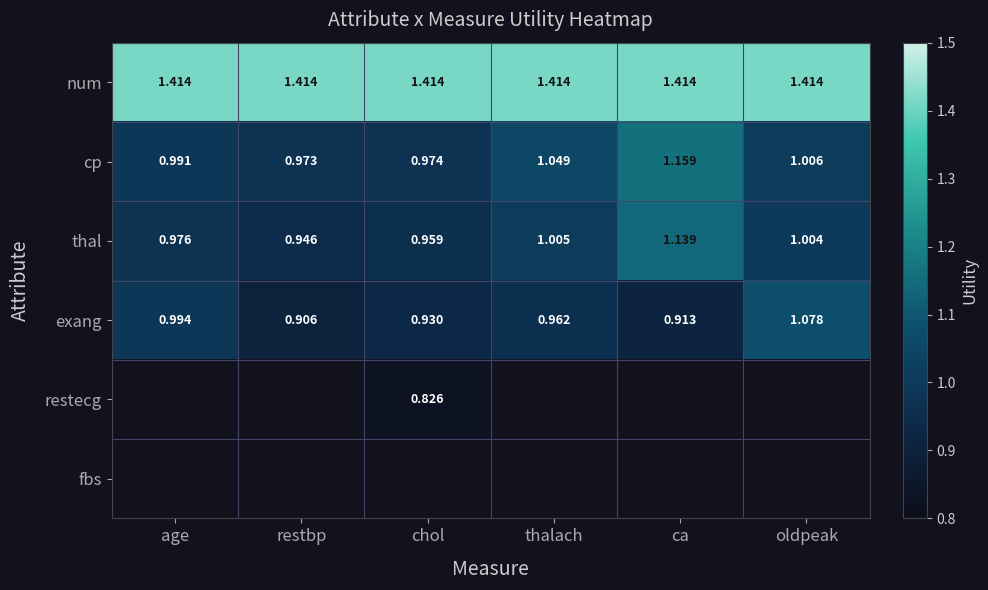

Is the value of thal at chol greater than the value of num at oldpeak?

No